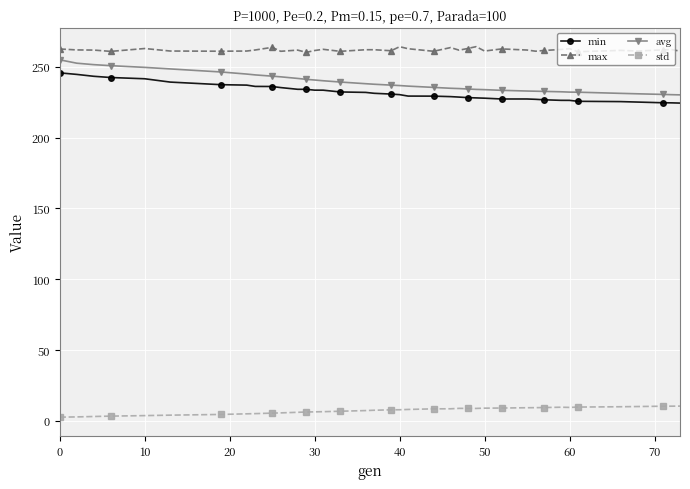

True or false: std and avg cross at least once.

False